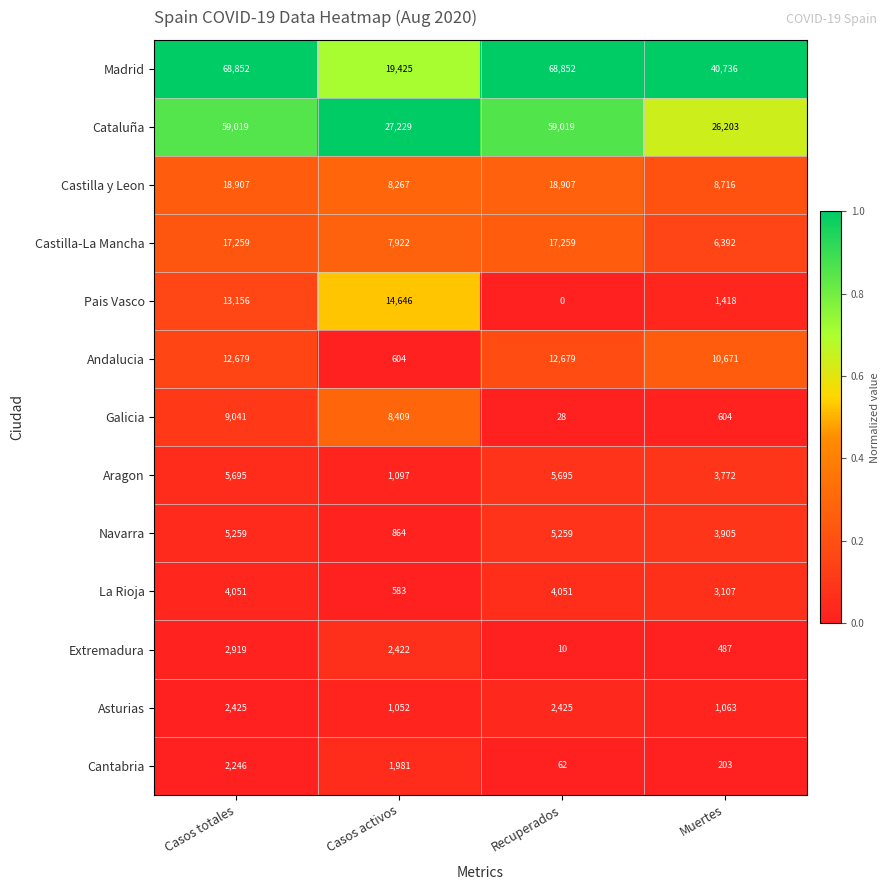

At which category is the sum across all series the highest?

Casos totales